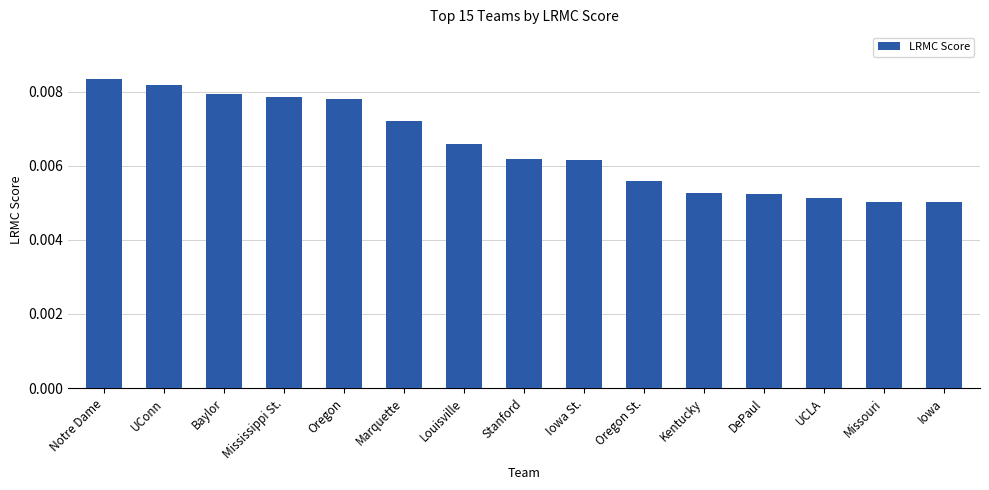

Between Missouri and Kentucky, which is larger?

Kentucky